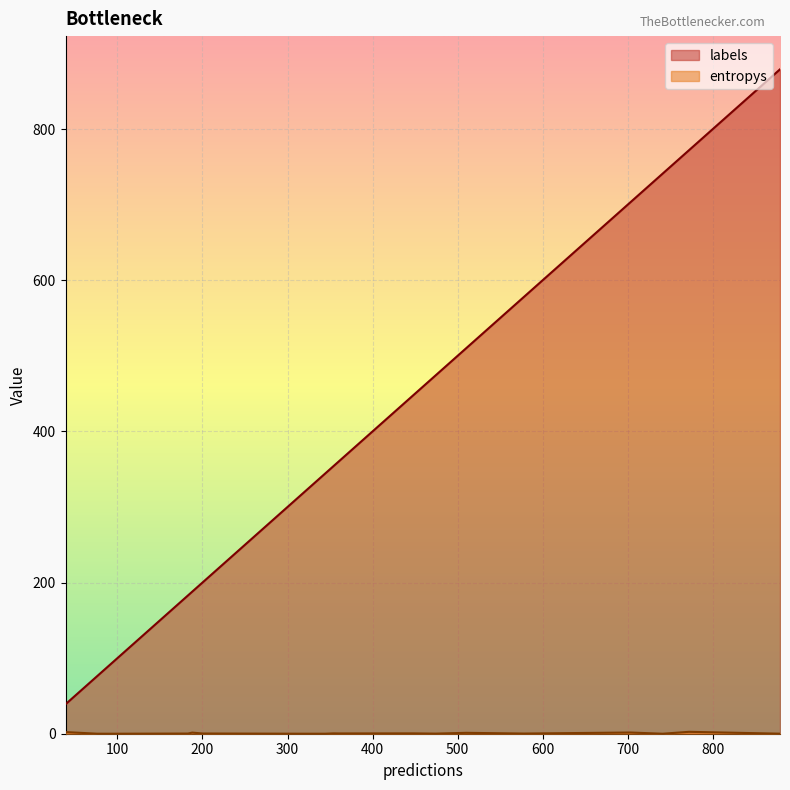

What is the value of the entropys point at the 18th from the left?

0.1